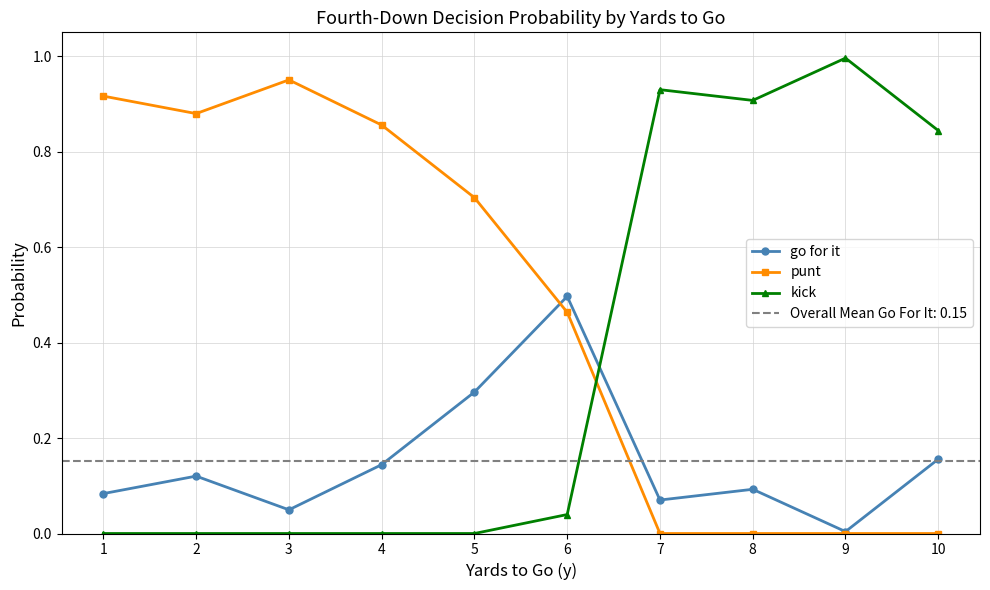

Reading left to right, list all the values displayed in this chart.

go for it: 0.1	0.1	0.0	0.1	0.3	0.5	0.1	0.1	0.0	0.2
punt: 0.9	0.9	1.0	0.9	0.7	0.5	0.0	0.0	0.0	0.0
kick: 0.0	0.0	0.0	0.0	0.0	0.0	0.9	0.9	1.0	0.8